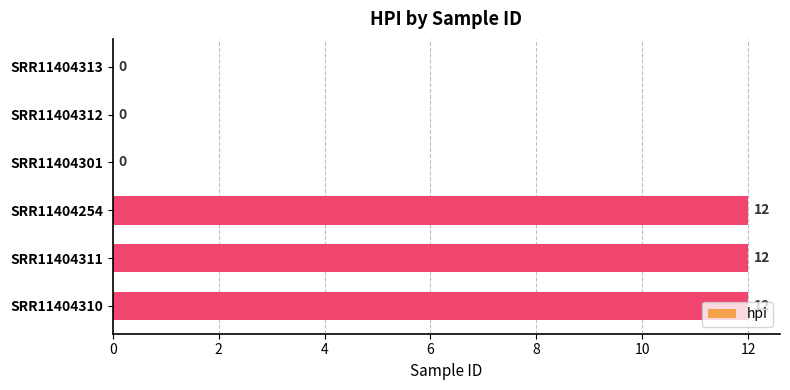

Between SRR11404254 and SRR11404312, which is larger?

SRR11404254